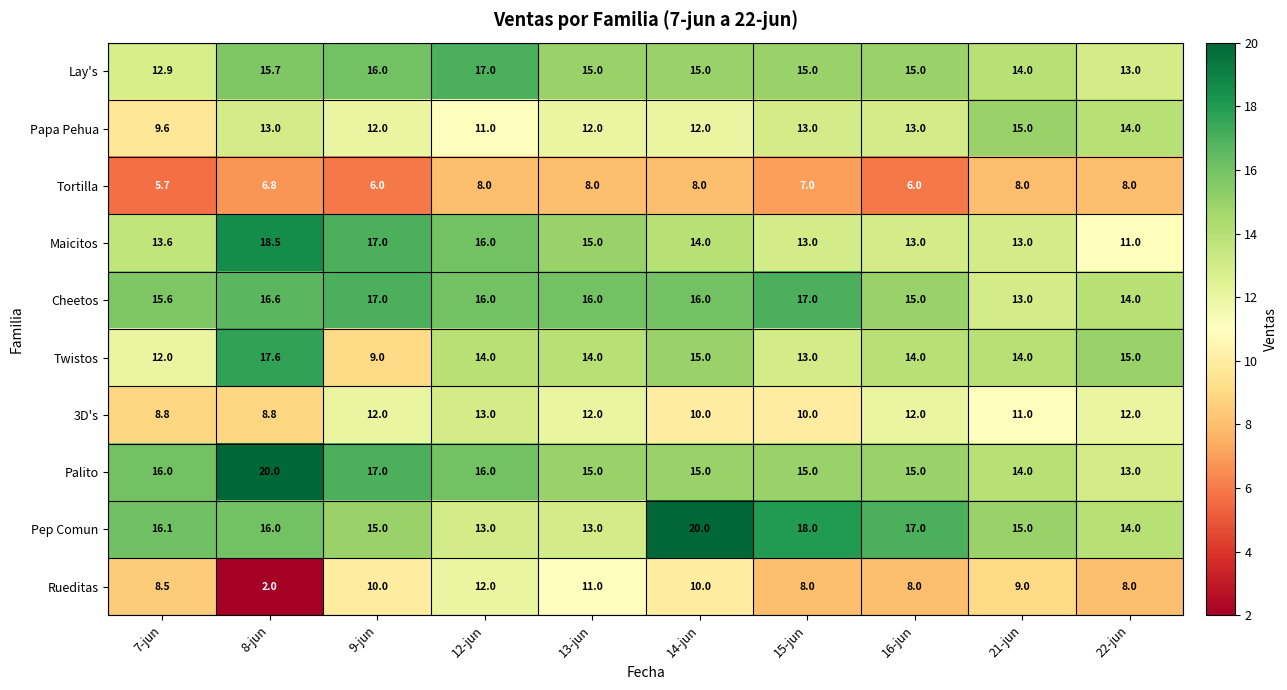

What is the highest value of the Twistos series?

17.6